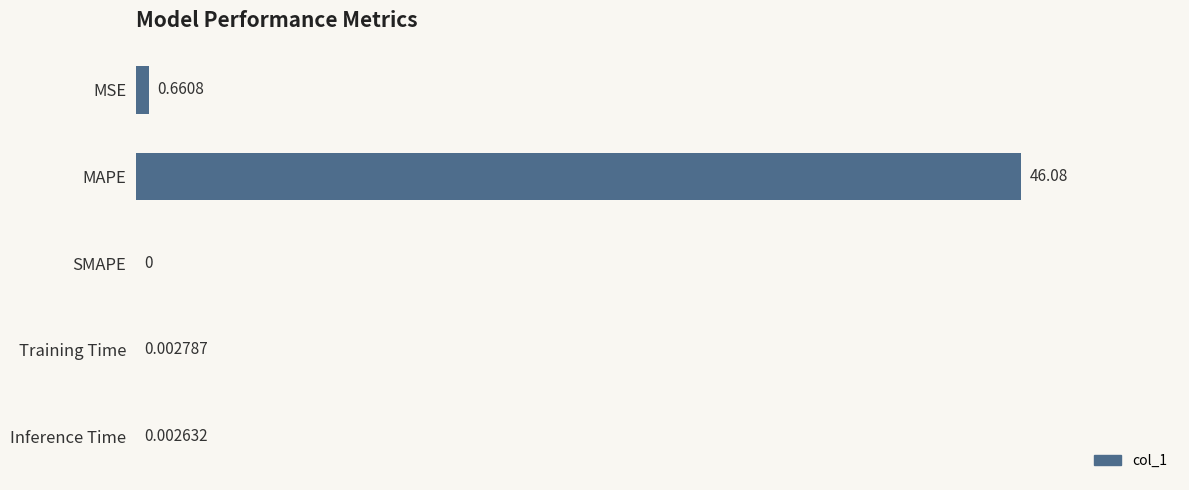

Between MAPE and Inference Time, which is larger?

MAPE